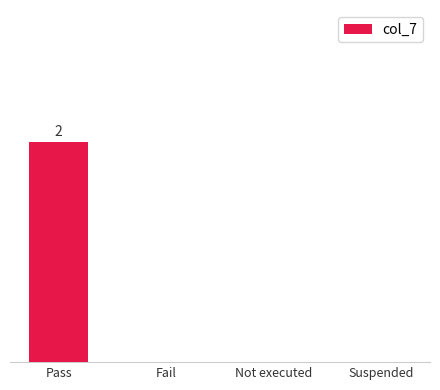

Between Pass and Suspended, which is larger?

Pass